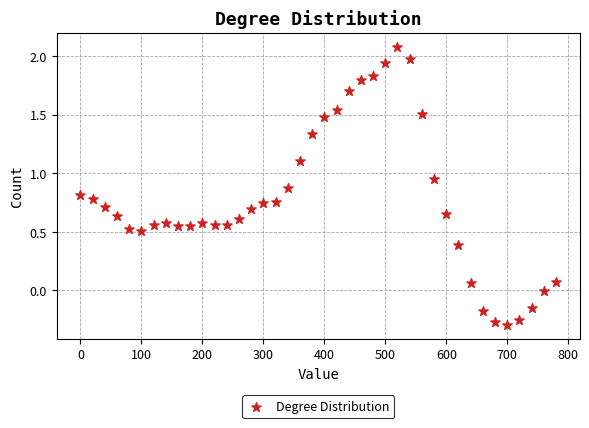

What is the range of X values (max minus min)?

780.0